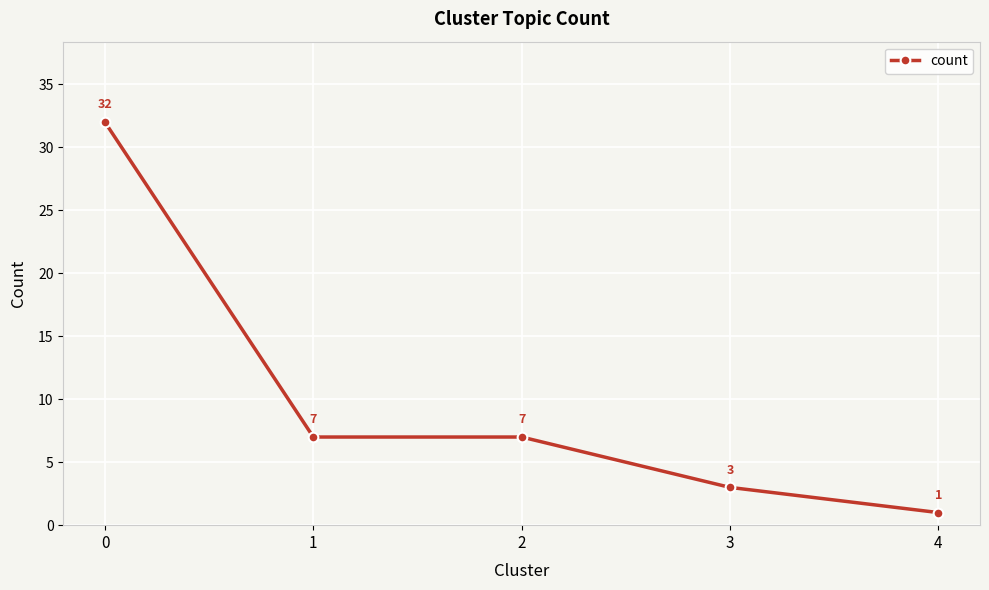

How many categories are shown in the chart?

5